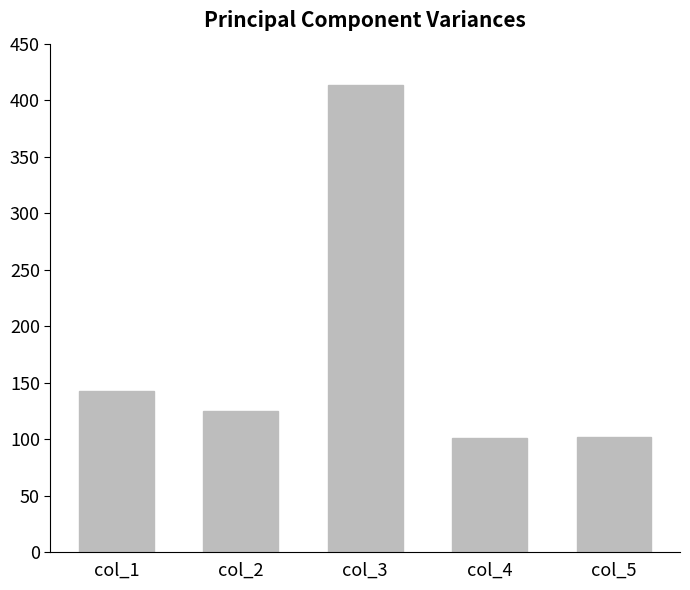

Are the bars horizontal?

No